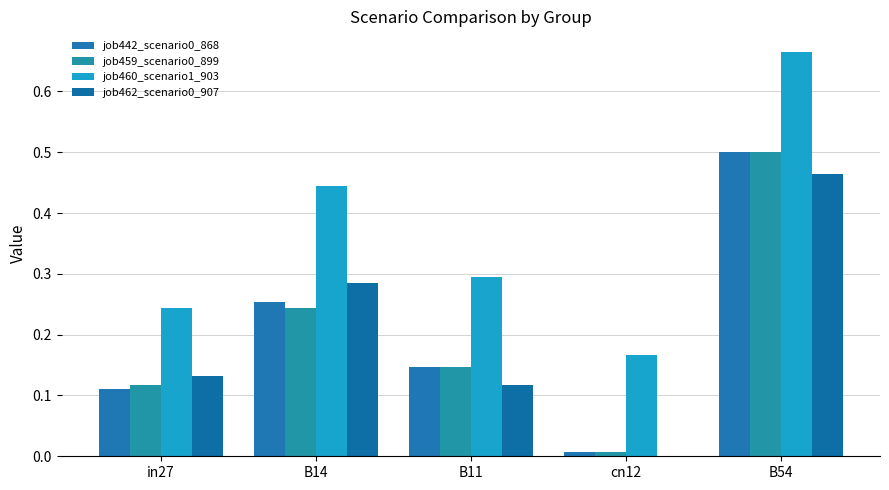

Are the bars grouped side by side (vs. stacked)?

Yes